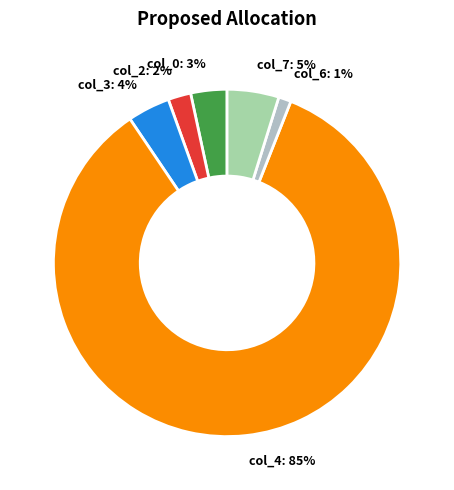

Which slice represents more than half of the pie?

col_4